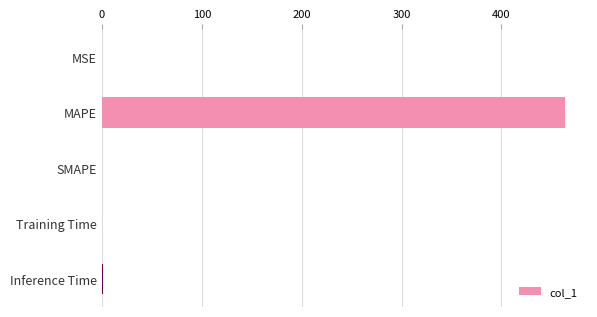

What is the sum of all values?

464.4